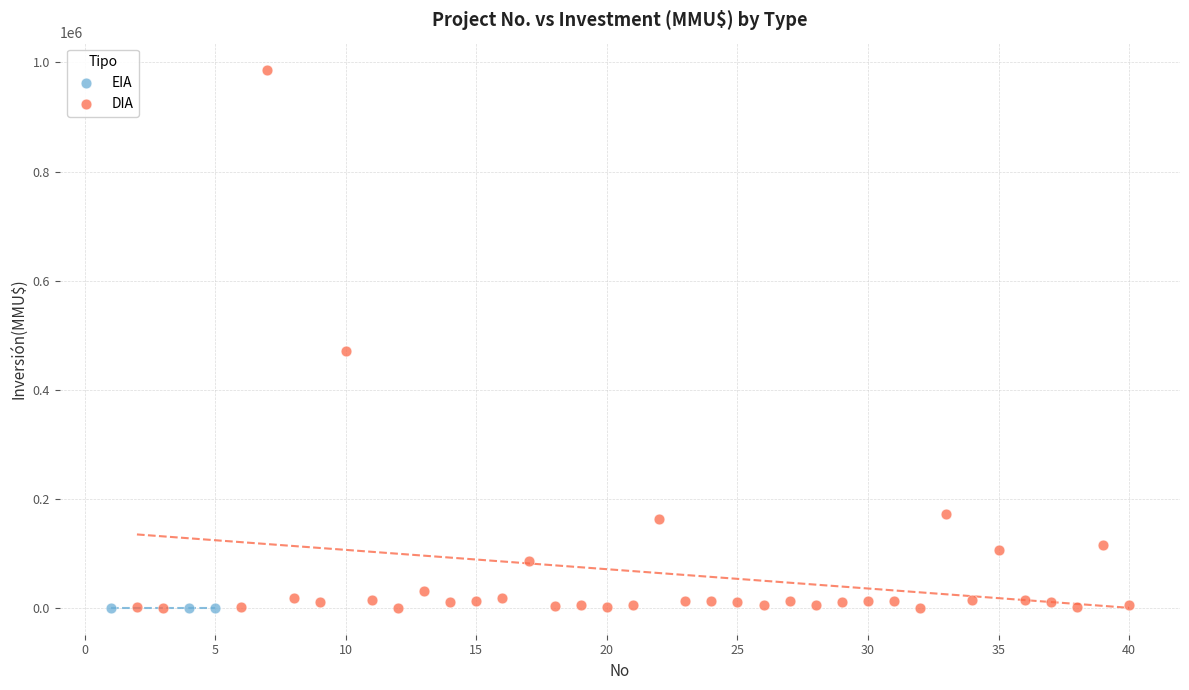

Which series contains the highest Y value?

DIA